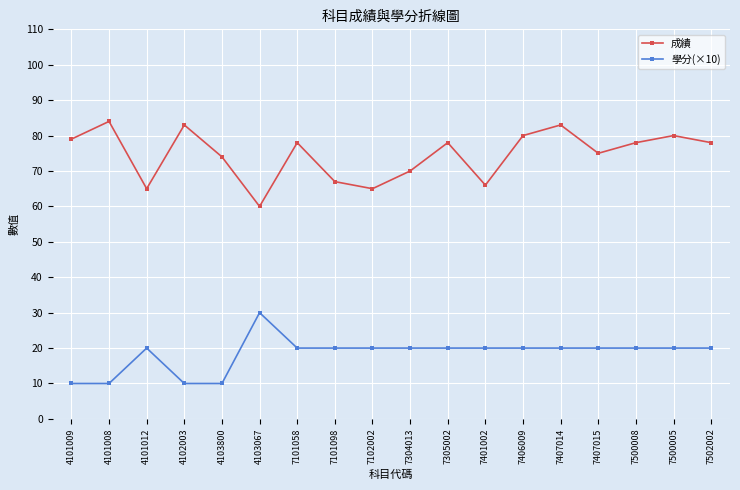

True or false: 成績 has more than 2 interior local peaks.

True